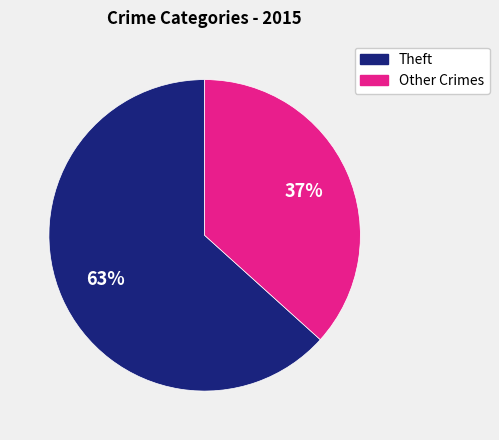

To the nearest percent, what is the average slice percentage?

50%